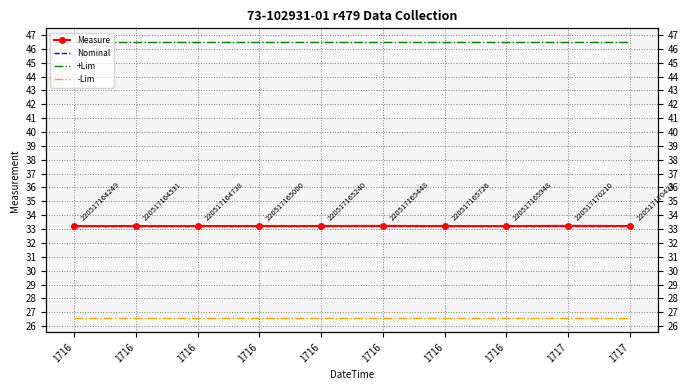

Reading left to right, transcribe all the data shown in this chart.

Measure: 1716=33.2	1716=33.2	1716=33.2	1716=33.2	1716=33.2	1716=33.2	1716=33.2	1716=33.2	1717=33.2	1717=33.2
Nominal: 1716=33.2	1716=33.2	1716=33.2	1716=33.2	1716=33.2	1716=33.2	1716=33.2	1716=33.2	1717=33.2	1717=33.2
+Lim: 1716=46.5	1716=46.5	1716=46.5	1716=46.5	1716=46.5	1716=46.5	1716=46.5	1716=46.5	1717=46.5	1717=46.5
-Lim: 1716=26.6	1716=26.6	1716=26.6	1716=26.6	1716=26.6	1716=26.6	1716=26.6	1716=26.6	1717=26.6	1717=26.6